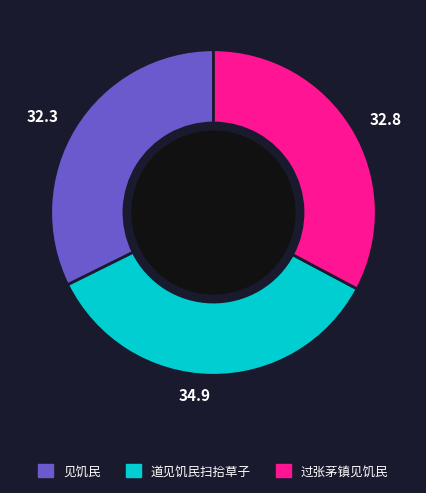

Which slice is the largest?

道见饥民扫拾草子